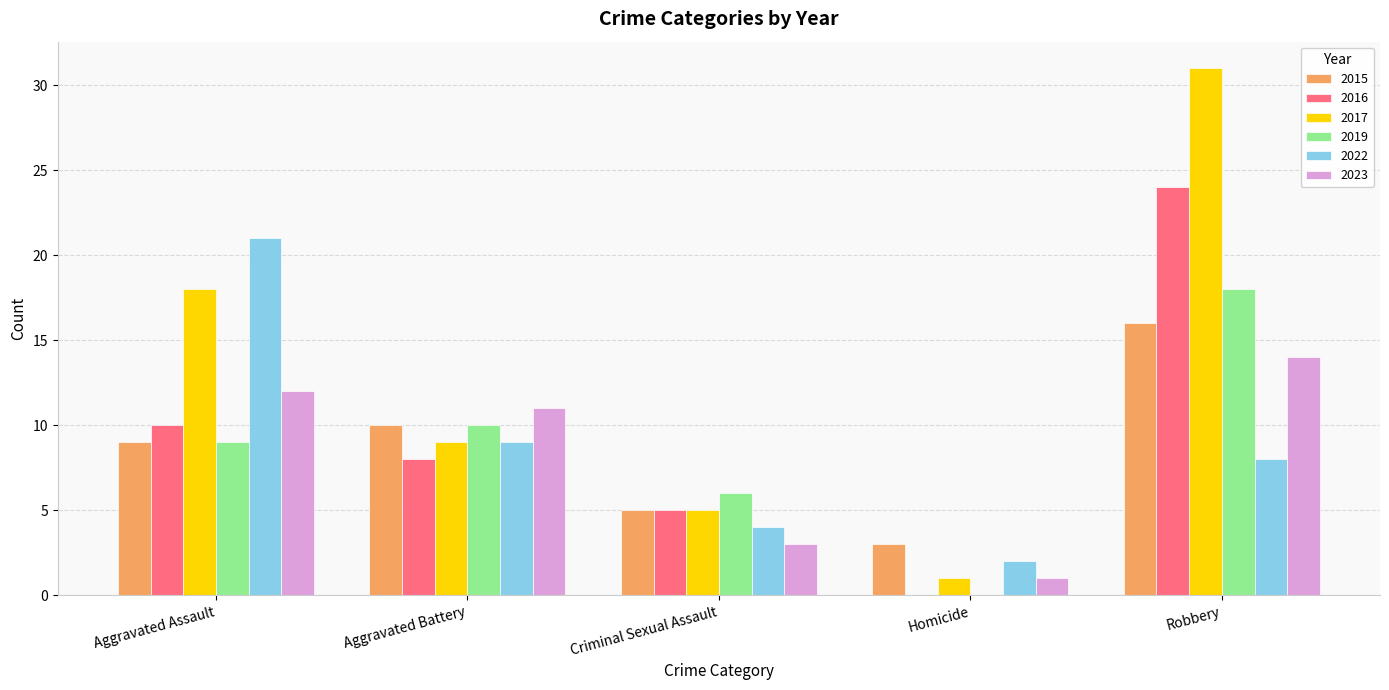

Reading left to right, transcribe all the data shown in this chart.

2015: Aggravated Assault=9	Aggravated Battery=10	Criminal Sexual Assault=5	Homicide=3	Robbery=16
2016: Aggravated Assault=10	Aggravated Battery=8	Criminal Sexual Assault=5	Homicide=0	Robbery=24
2017: Aggravated Assault=18	Aggravated Battery=9	Criminal Sexual Assault=5	Homicide=1	Robbery=31
2019: Aggravated Assault=9	Aggravated Battery=10	Criminal Sexual Assault=6	Homicide=0	Robbery=18
2022: Aggravated Assault=21	Aggravated Battery=9	Criminal Sexual Assault=4	Homicide=2	Robbery=8
2023: Aggravated Assault=12	Aggravated Battery=11	Criminal Sexual Assault=3	Homicide=1	Robbery=14